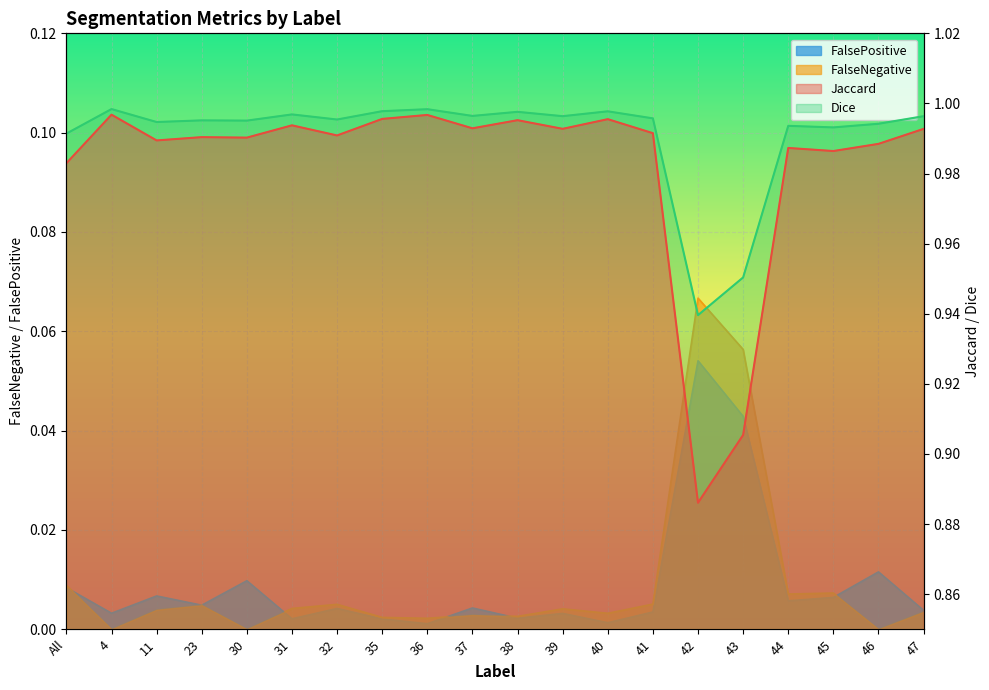

Between 41 and 38, which is larger?

38